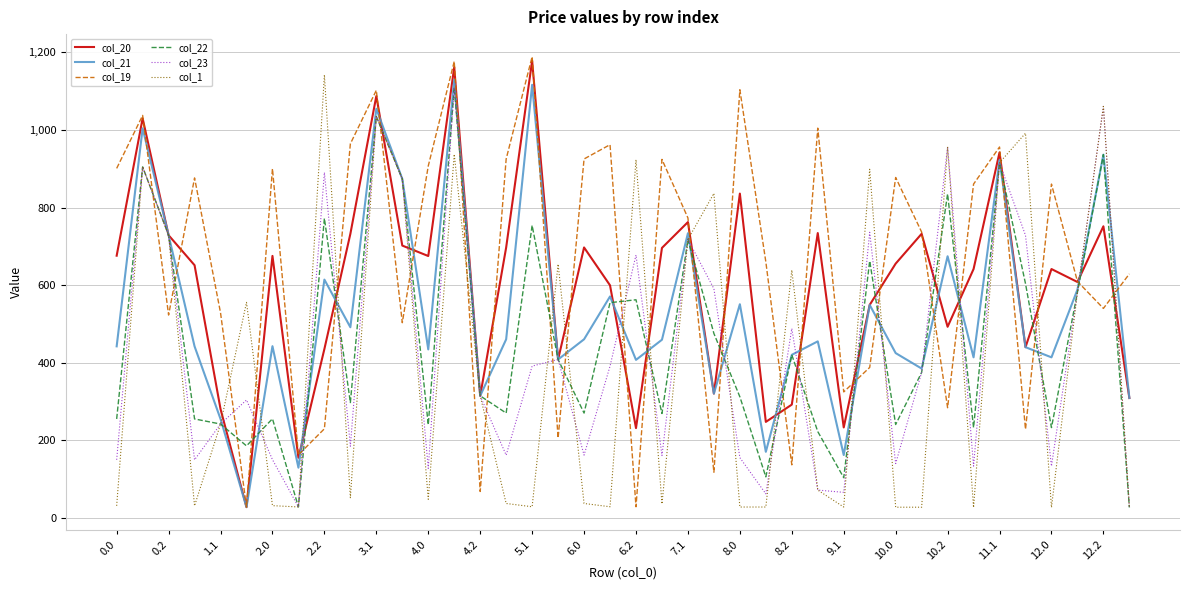

Which series ends up on top after the final intersection of col_19 and col_23?

col_19